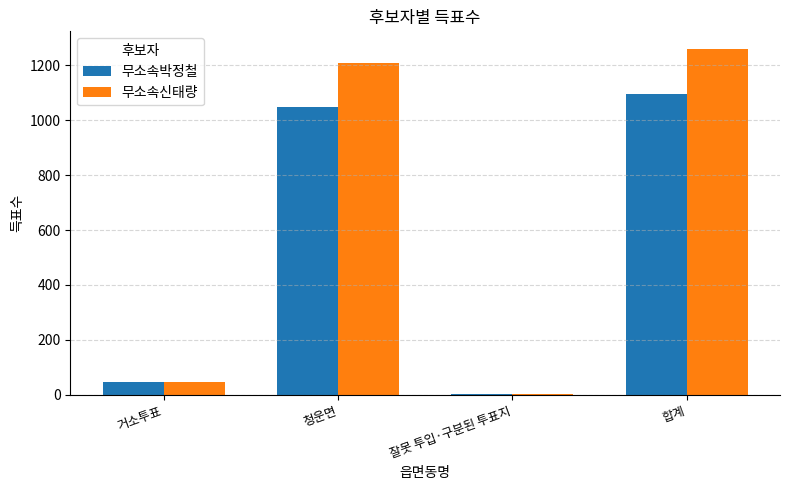

At which category is the sum across all series the highest?

합계